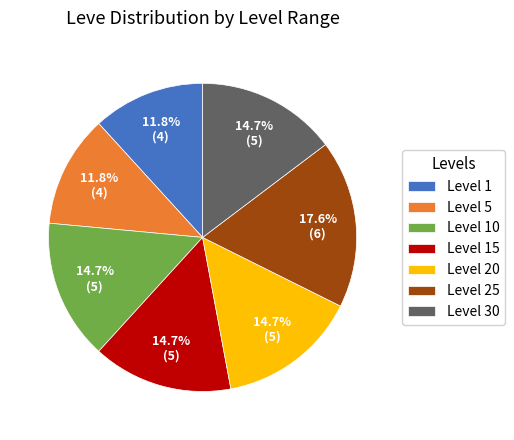

What is the ratio of the value at Level 1 to the value at Level 25?

0.7